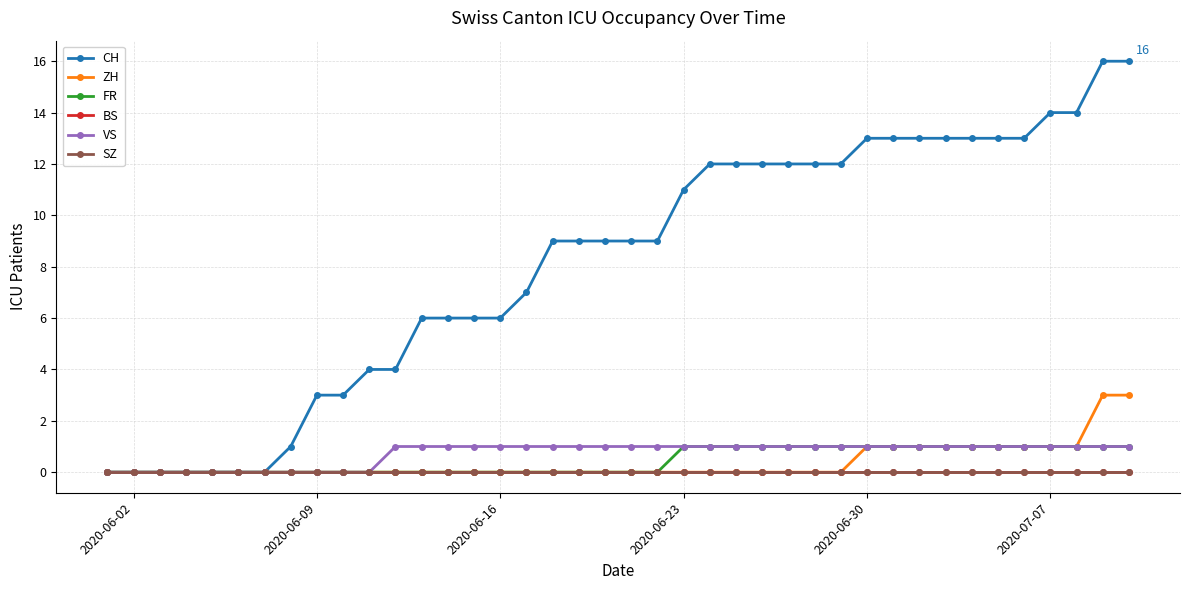

Which category has the lowest value in the FR series?

2020-06-02